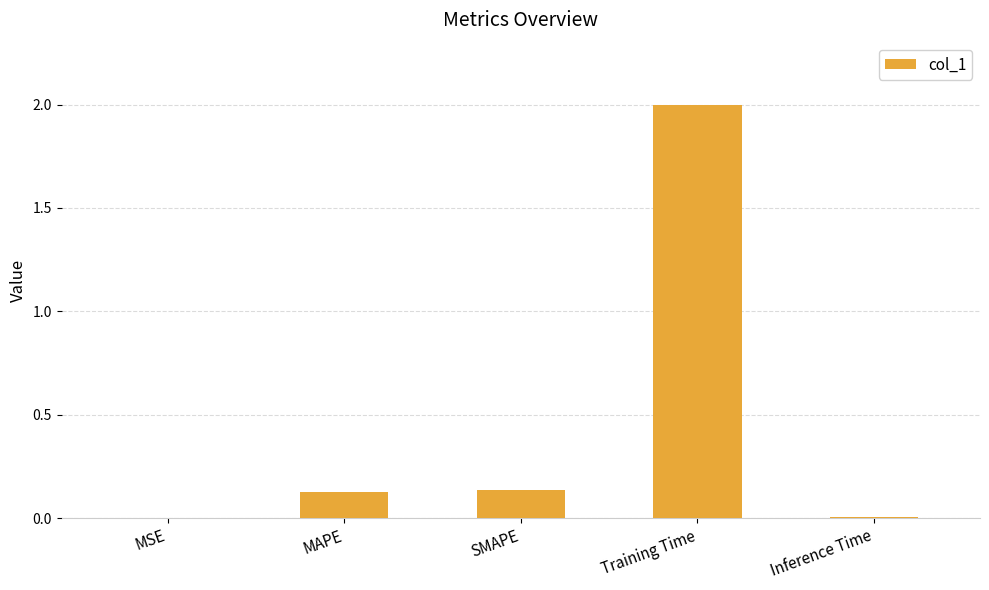

What is the greatest value displayed?

2.0